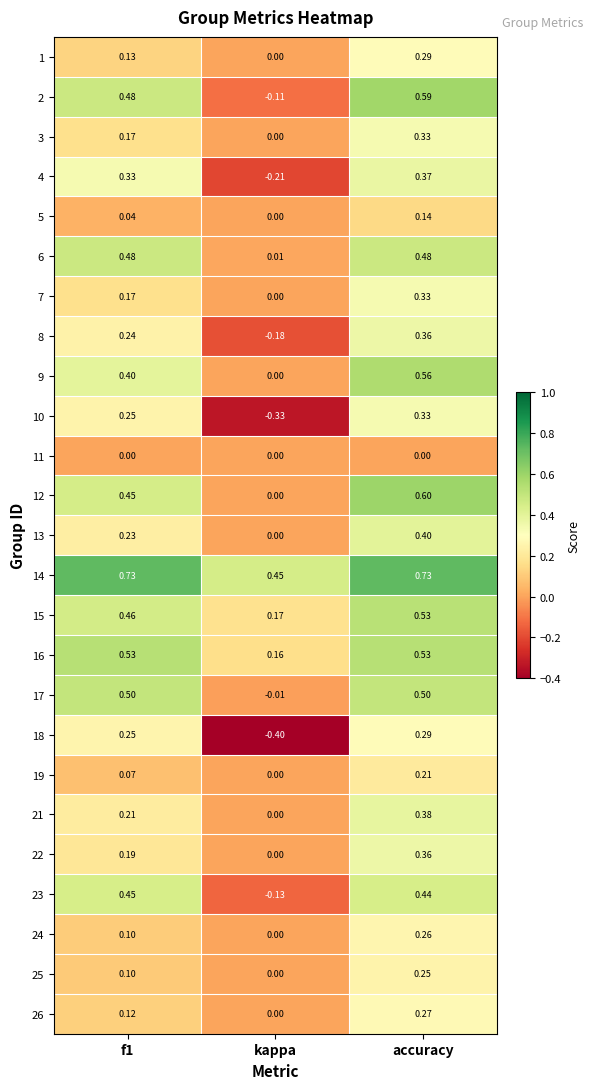

Where is 23 nearest to the value 0?

kappa